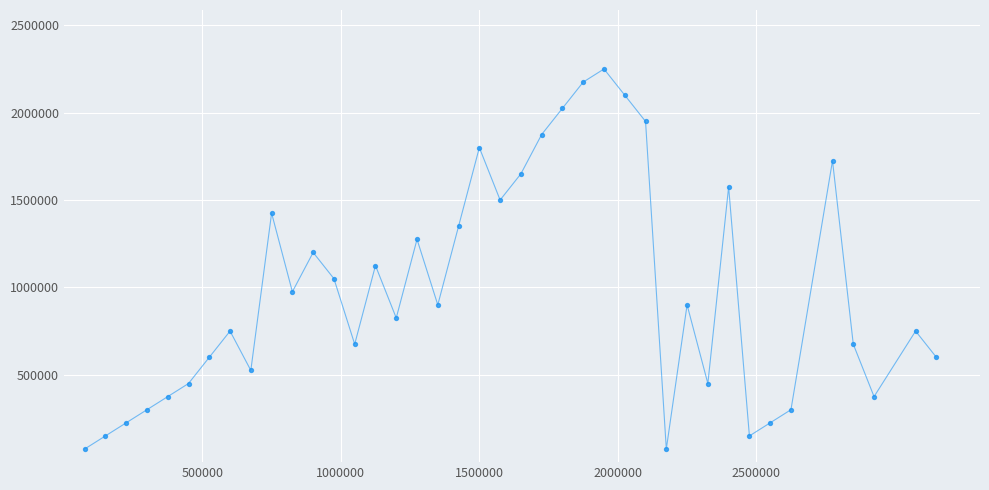

What is the smallest value displayed?

75000